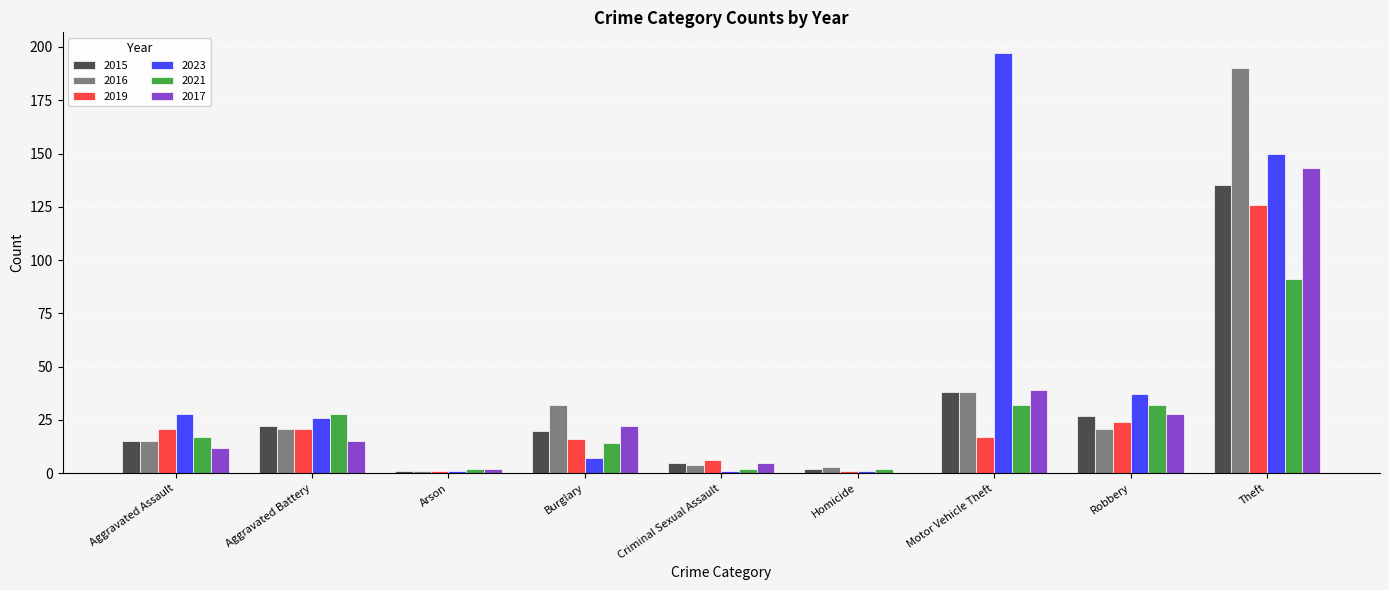

What is the sum of all 2019 values?

233